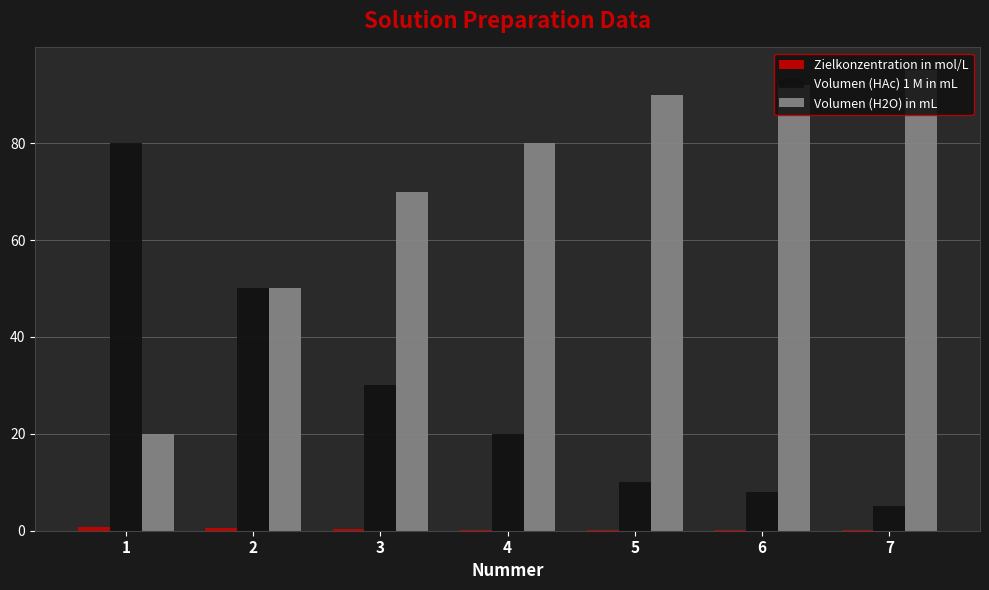

Is it true that Volumen (H2O) in mL equals 49.2 at 5?

False